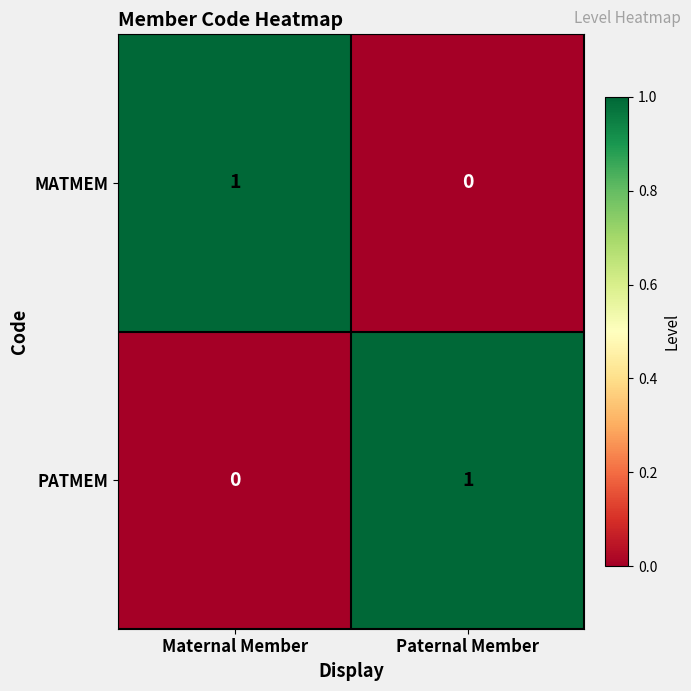

Rank the series at Paternal Member from lowest to highest value.

MATMEM, PATMEM